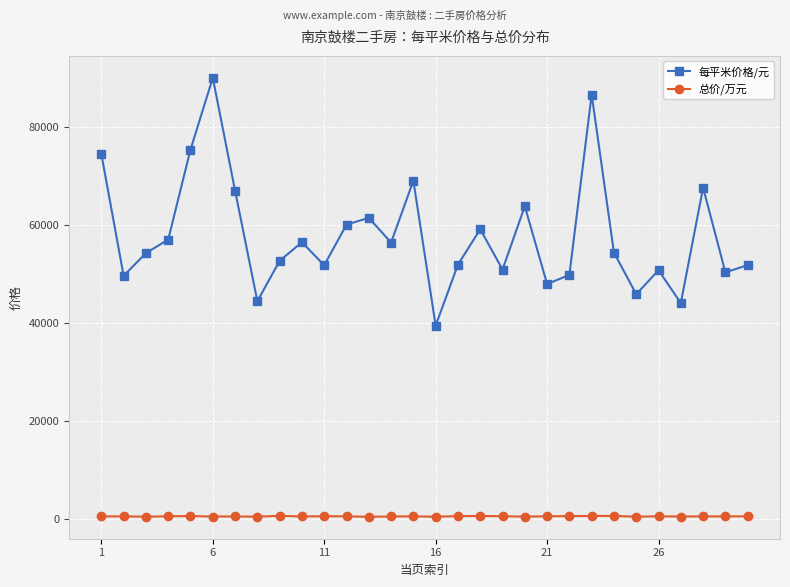

What is the lowest value of the 总价/万元 series?

500